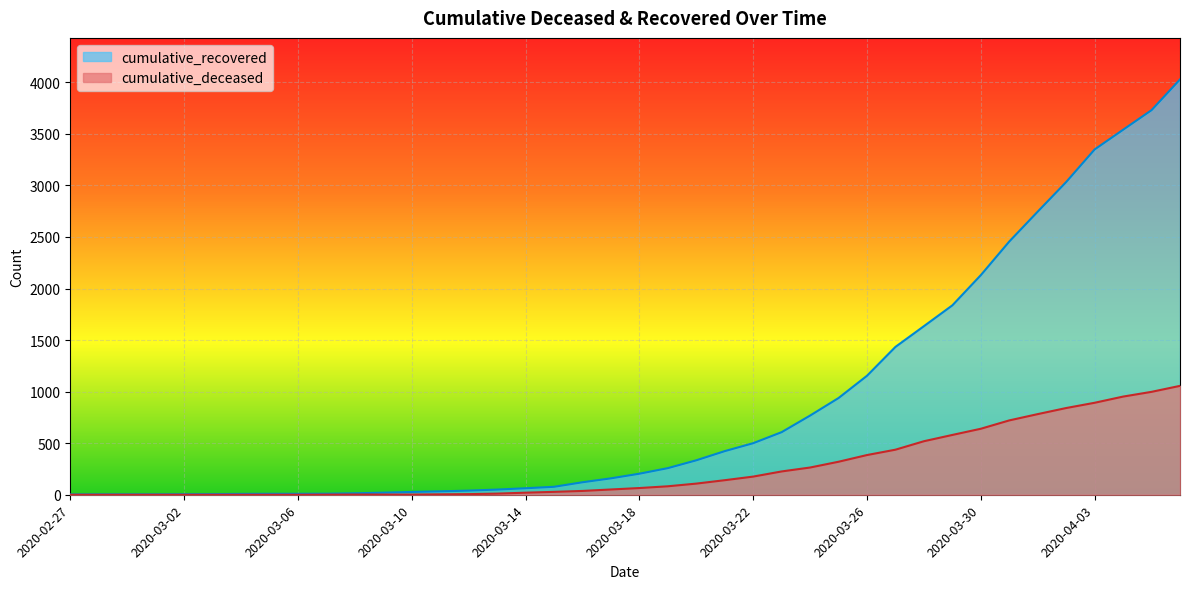

Where is cumulative_recovered nearest to the value 2015?

2020-03-30